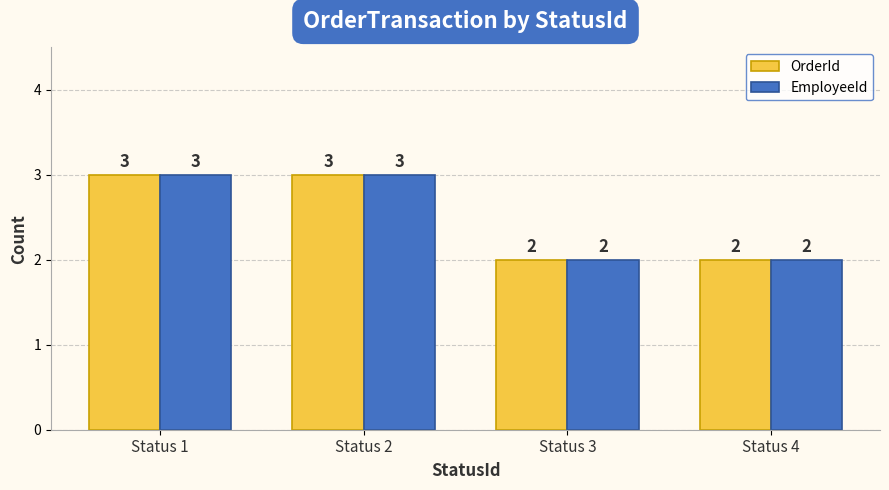

Reading right to left, extract all data points from this chart.

OrderId: Status 4=2	Status 3=2	Status 2=3	Status 1=3
EmployeeId: Status 4=2	Status 3=2	Status 2=3	Status 1=3